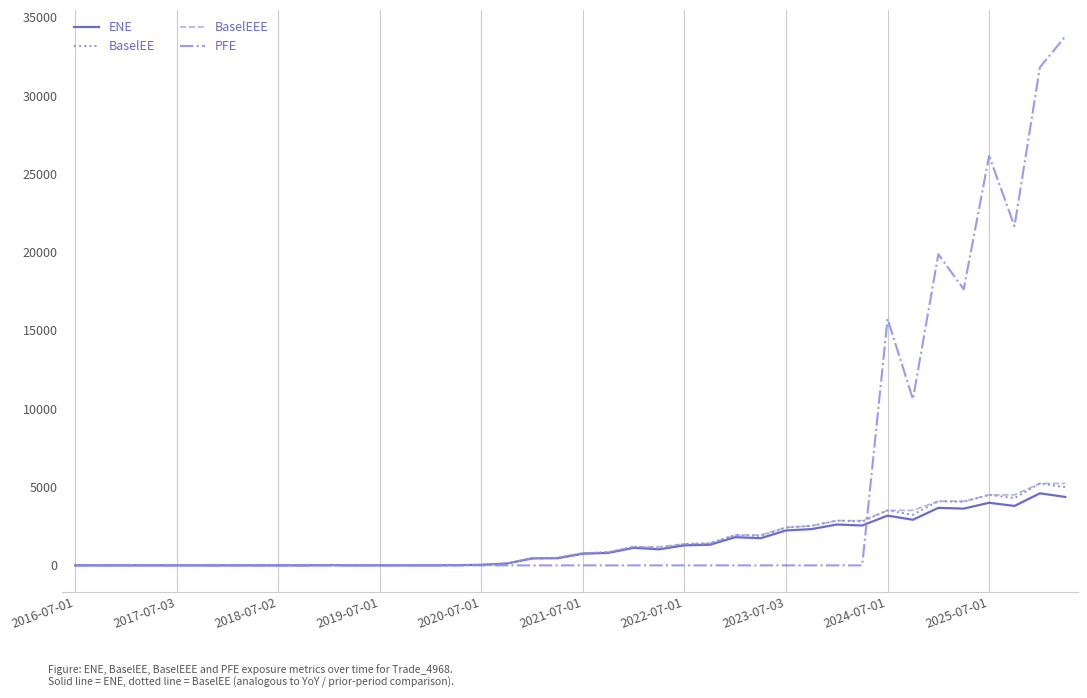

Which series has the largest total across all categories?

PFE